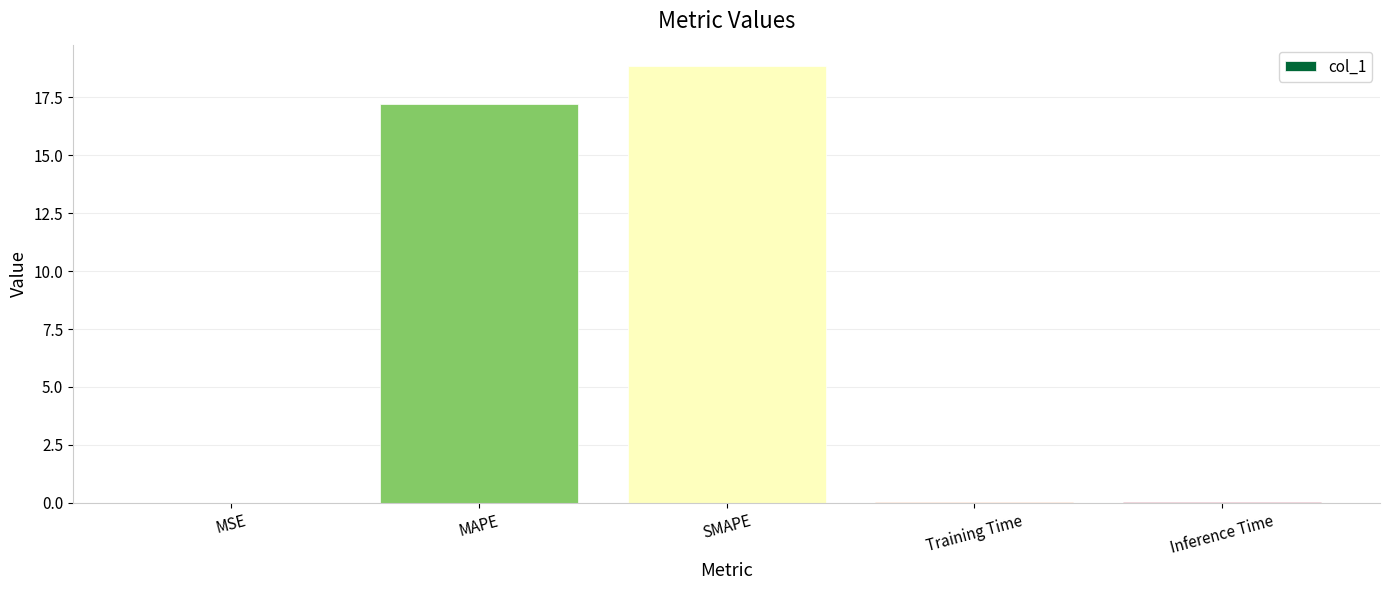

What is the sum of all values?

36.1